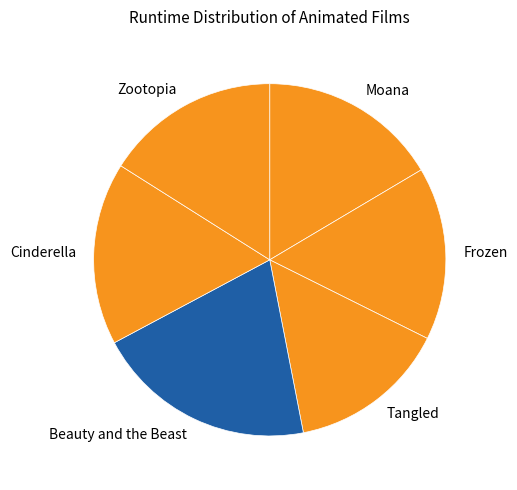

Is the sum of Cinderella and Frozen greater than half?

No